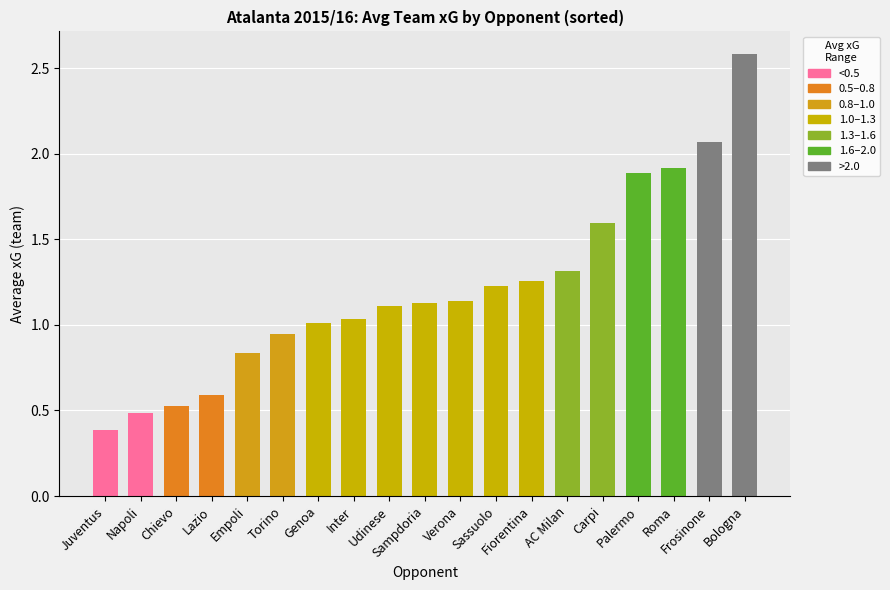

Count the number of categories in the chart.

19